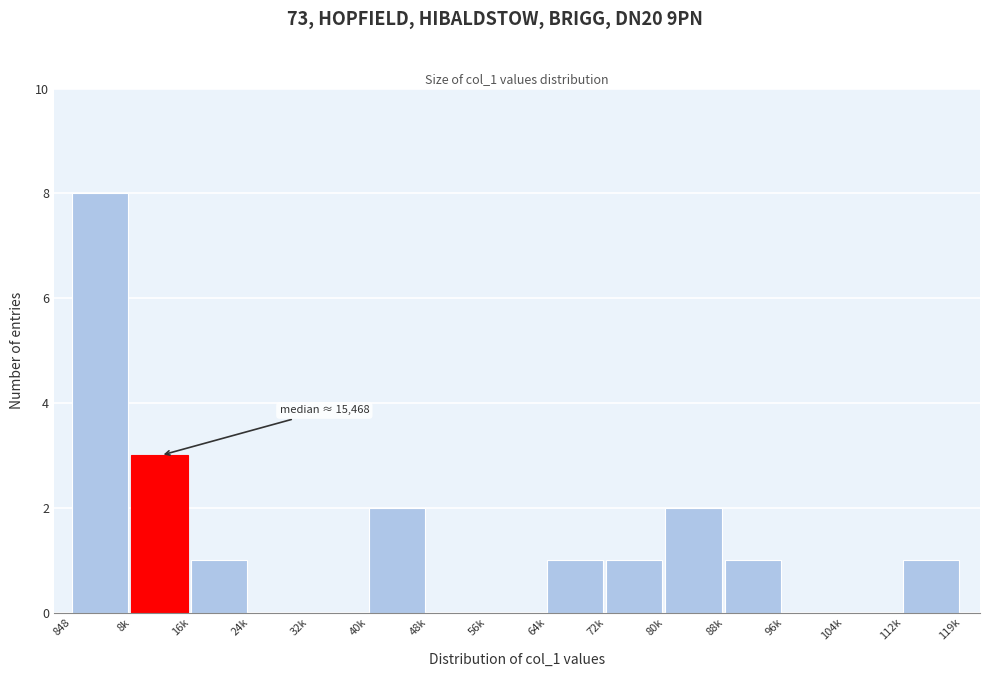

Reading left to right, transcribe all the data shown in this chart.

848=8	8k=3	16k=1	24k=0	32k=0	40k=2	48k=0	56k=0	64k=1	72k=1	80k=2	88k=1	96k=0	104k=0	112k=1